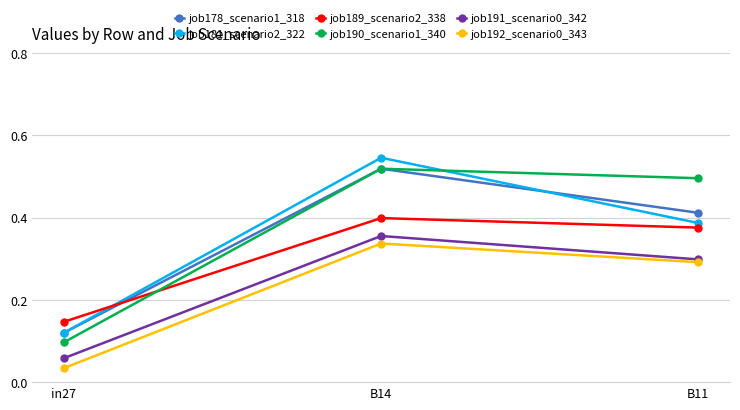

Which series changed the most between B14 and B11?

job181_scenario2_322